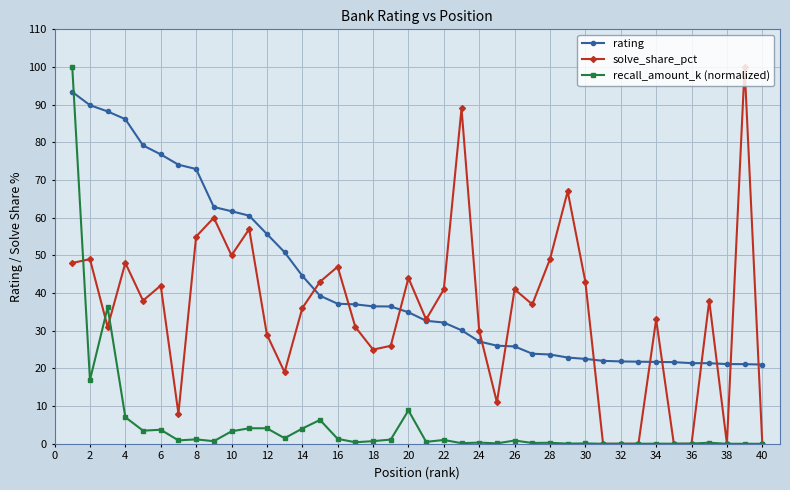

What is the minimum value for rating?

21.0